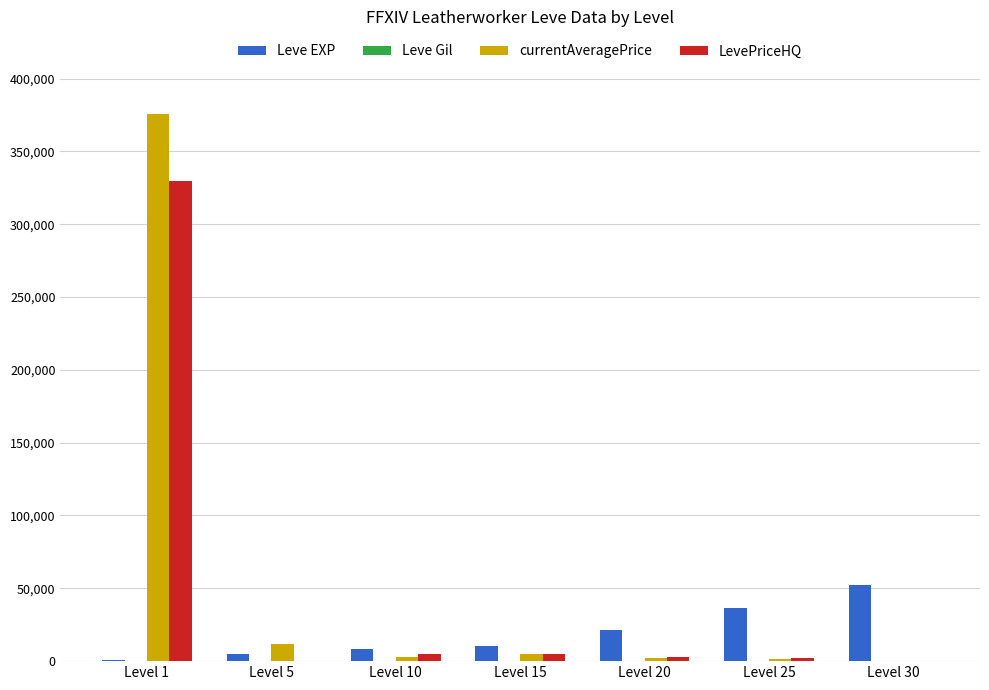

Which label corresponds to the largest value in the chart?

Level 1